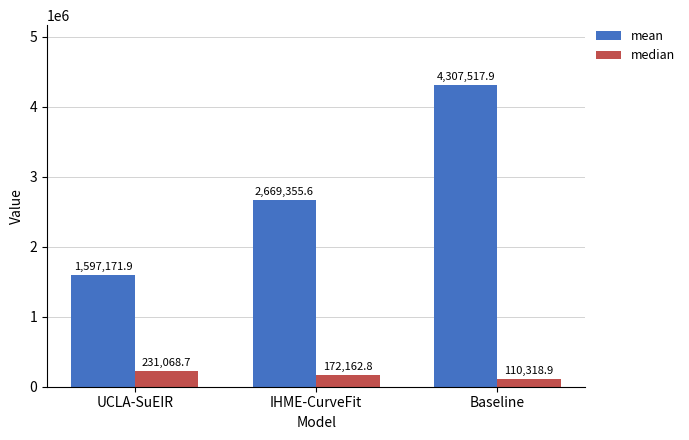

What is the average value of the mean series?

2858015.1